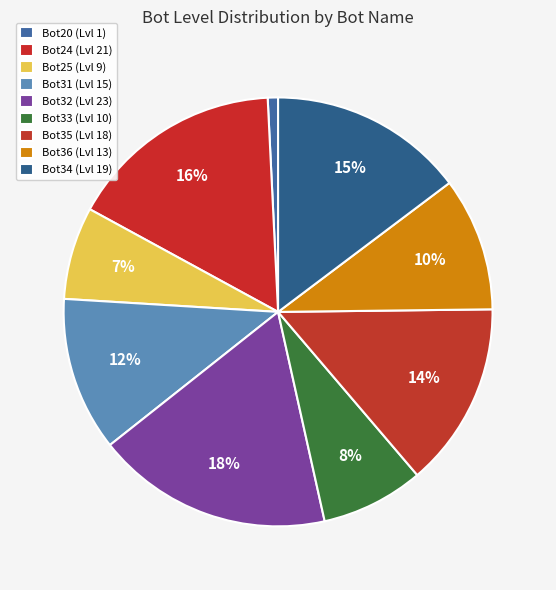

How many slices are in this pie chart?

9